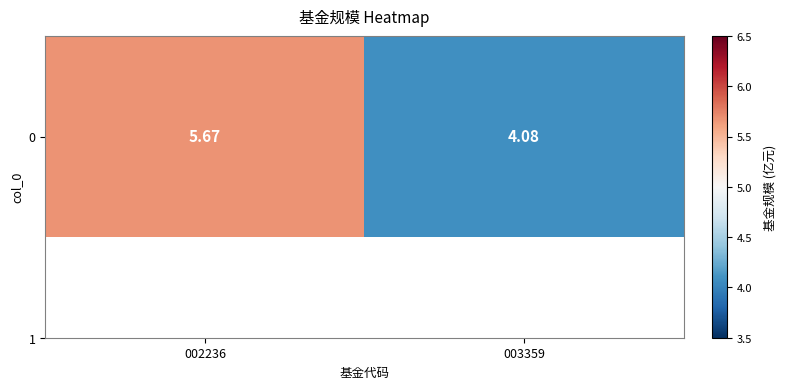

The chart shows a value of 2.0 at 002236. True or false?

False